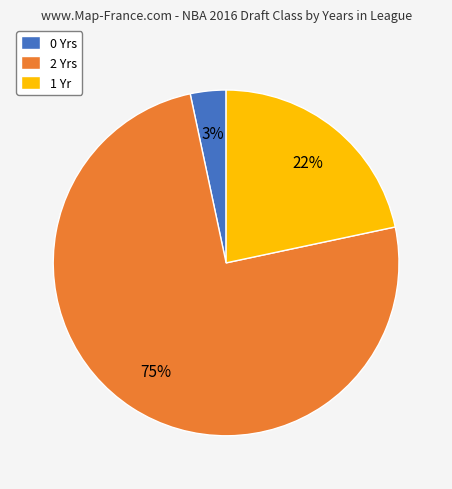

Between 0 Yrs and 1 Yr, which is larger?

1 Yr